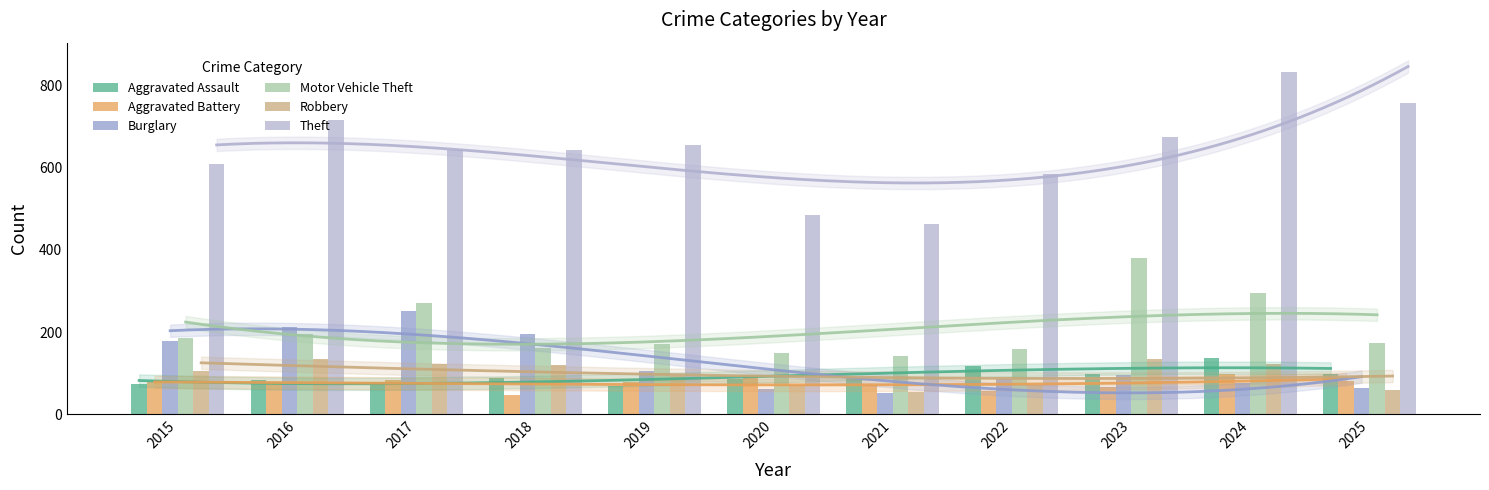

Is it true that Burglary equals 42 at 2020?

False